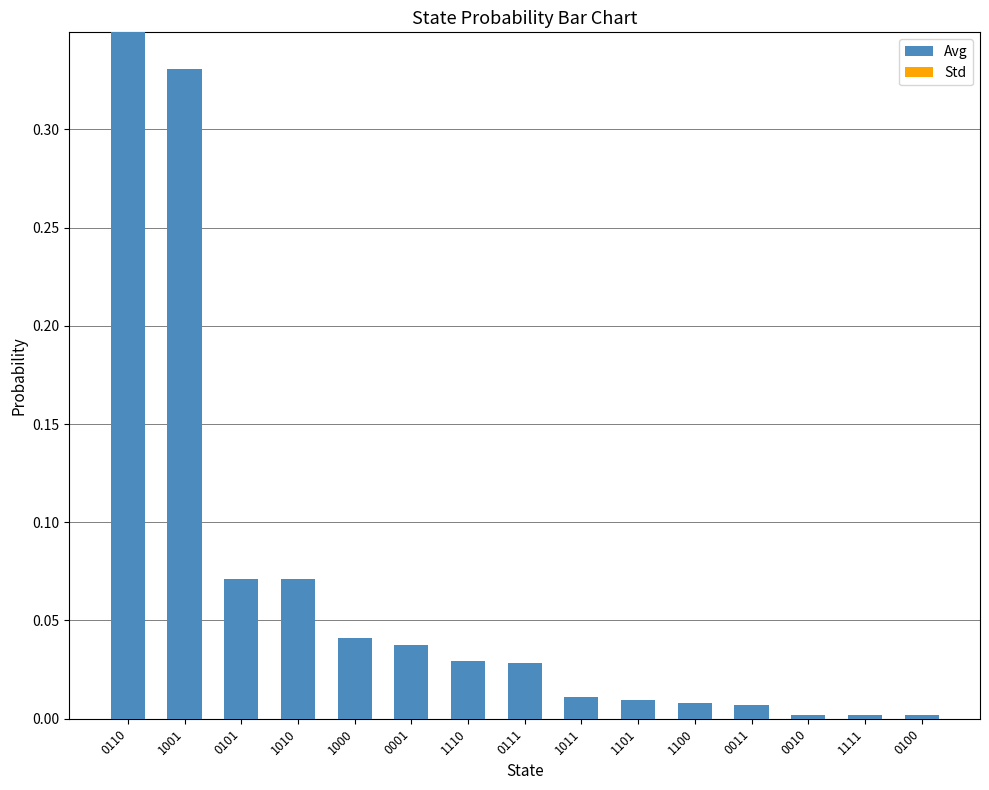

The value at 0111 is 0.0. True or false?

True